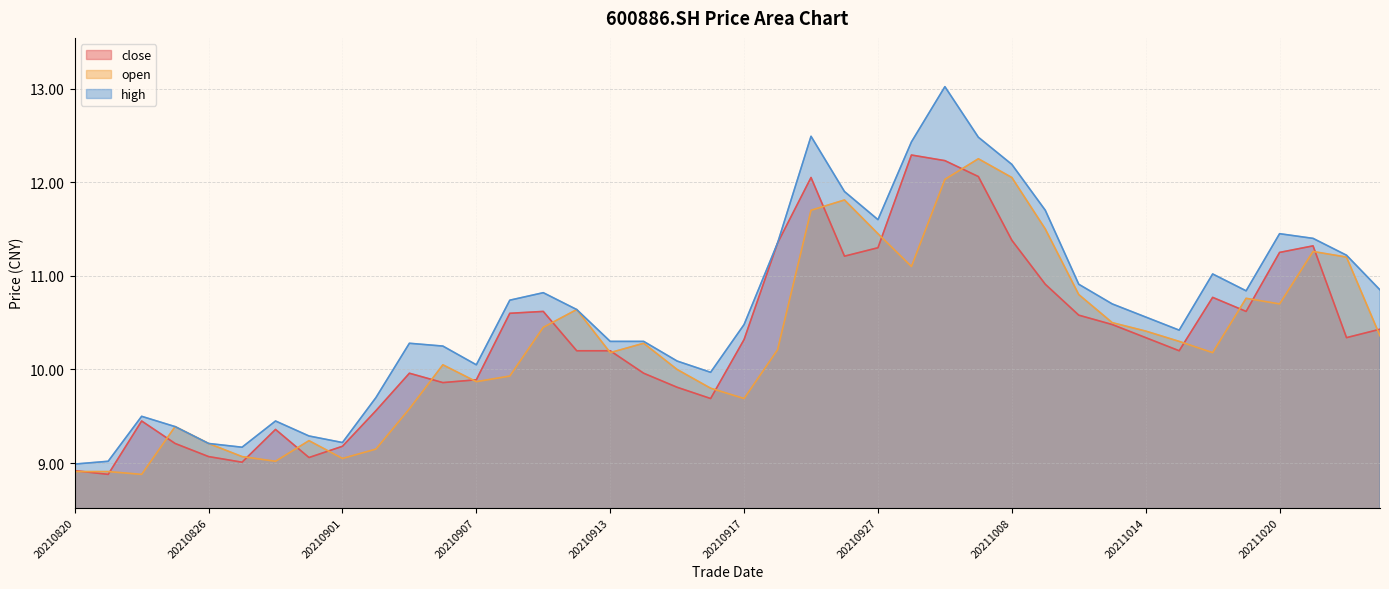

At how many categories does at least one series exceed 9?

39